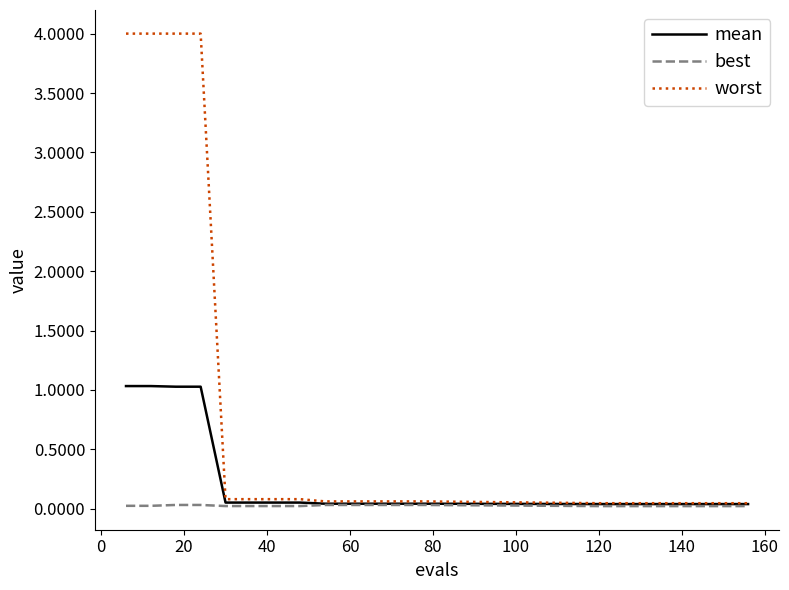

Which series has the largest total across all categories?

worst